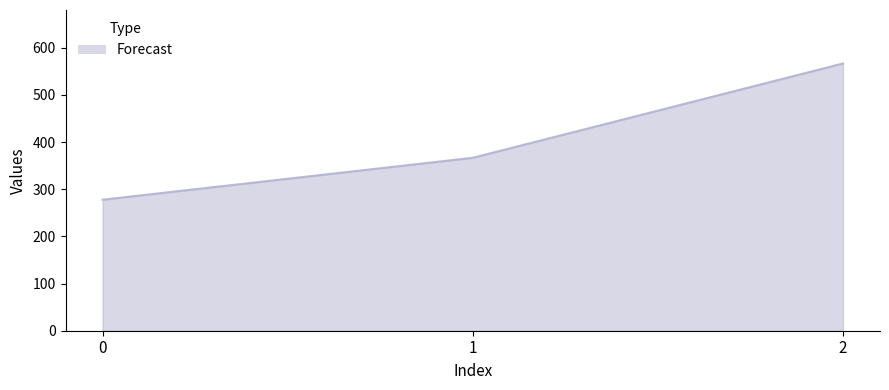

What is the ratio of the value at 2 to the value at 1?

1.5